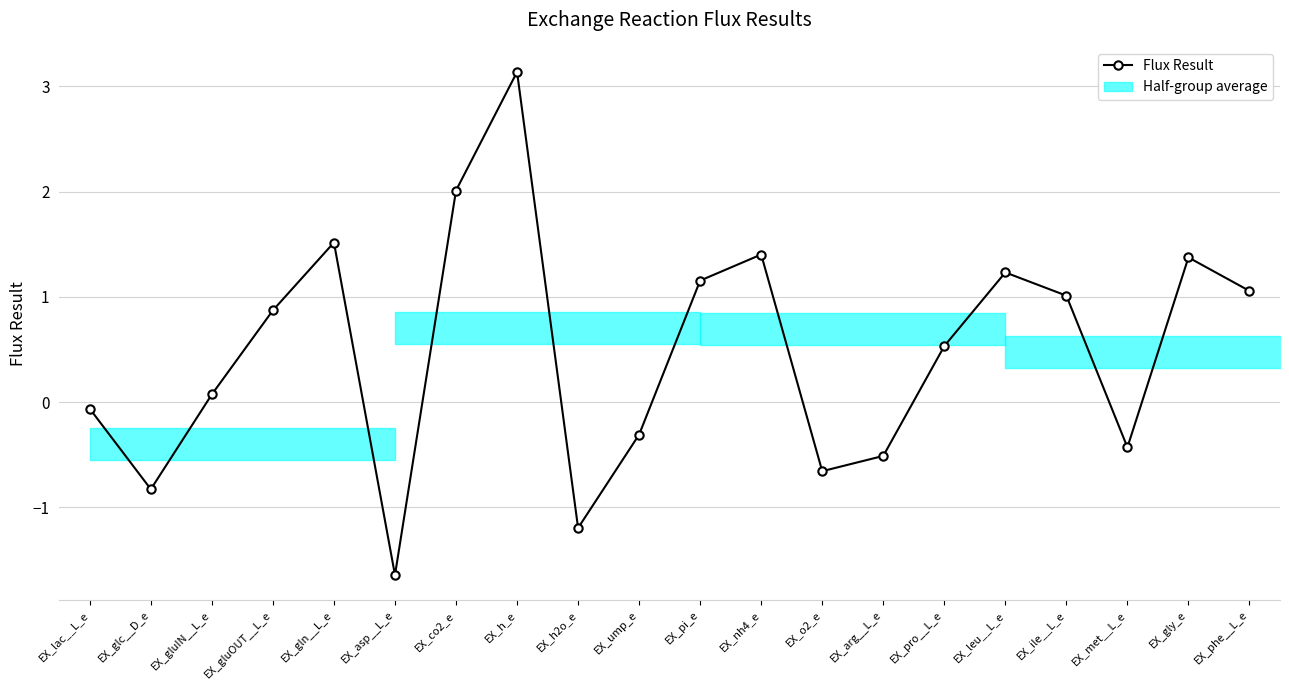

True or false: the data has more than 0 interior local peaks.

True